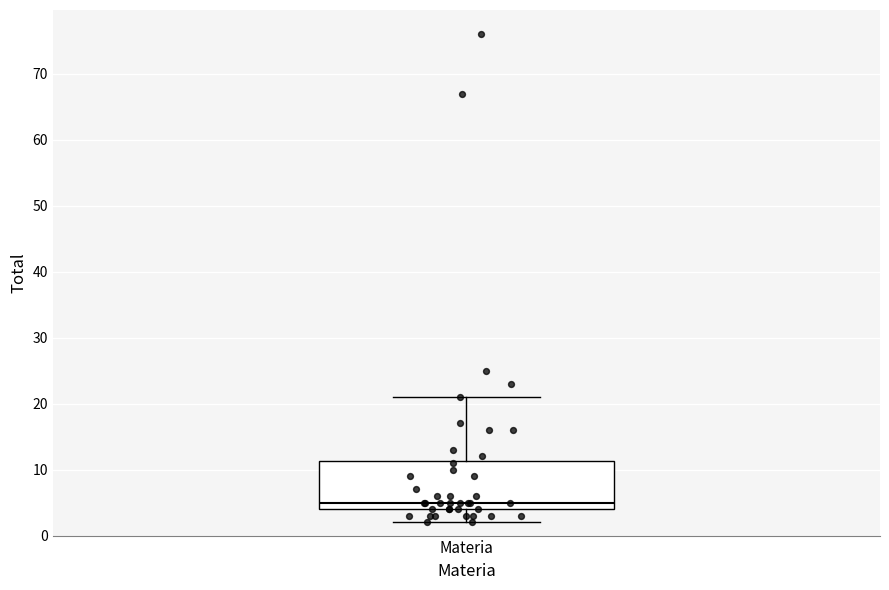

Where does the lower whisker of the box for Materia end on the y-axis? The values are not printed on the chart, so give them approximately, as read against the axis.

2